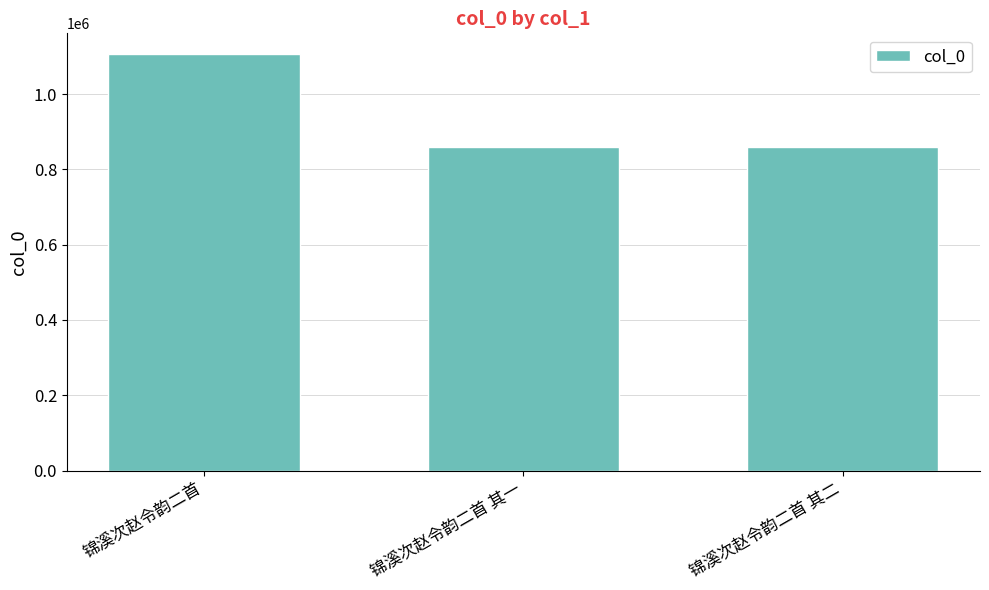

Which label corresponds to the largest value in the chart?

锦溪次赵令韵二首